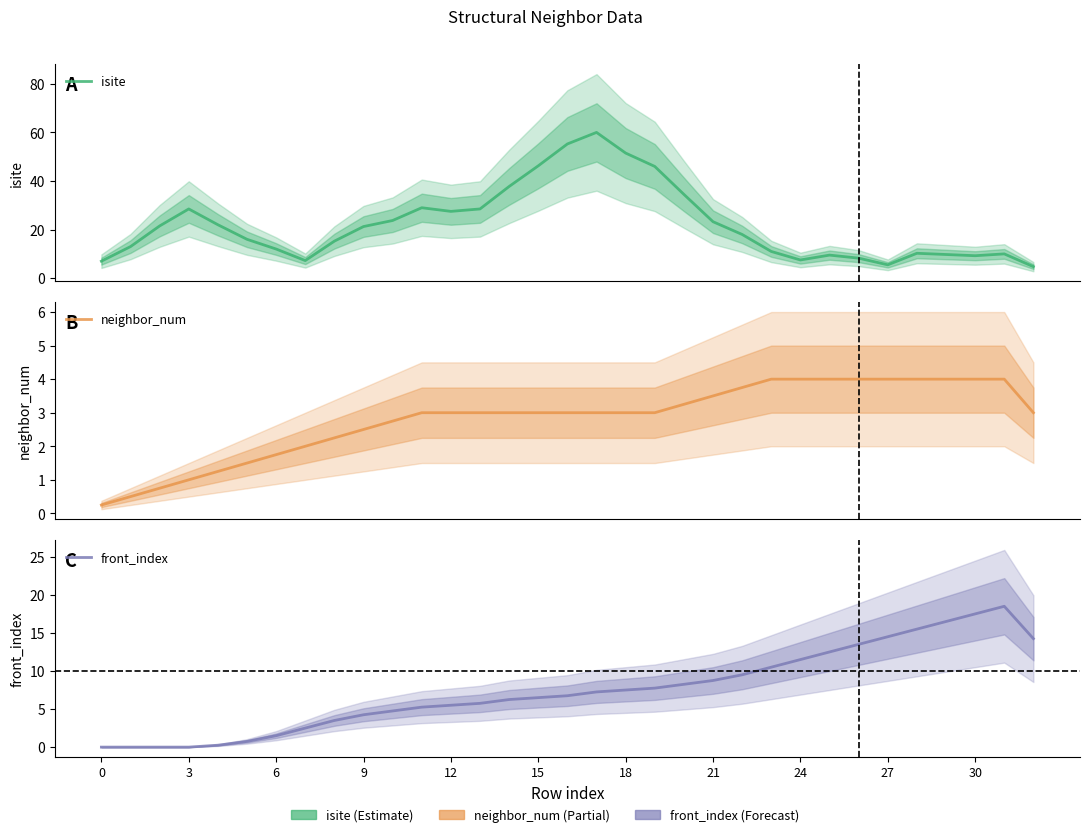

How many series are shown in this chart?

3